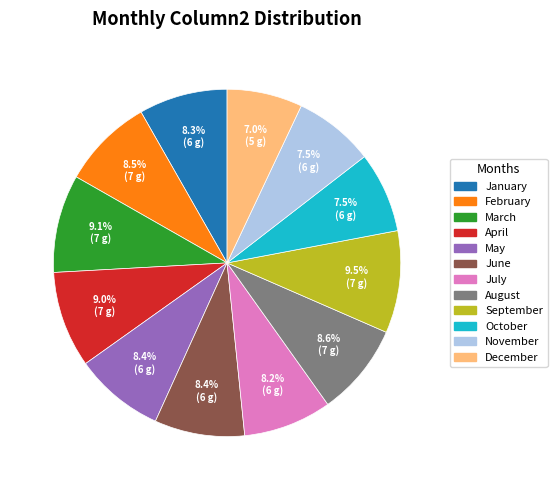

How many segments does this pie chart have?

12